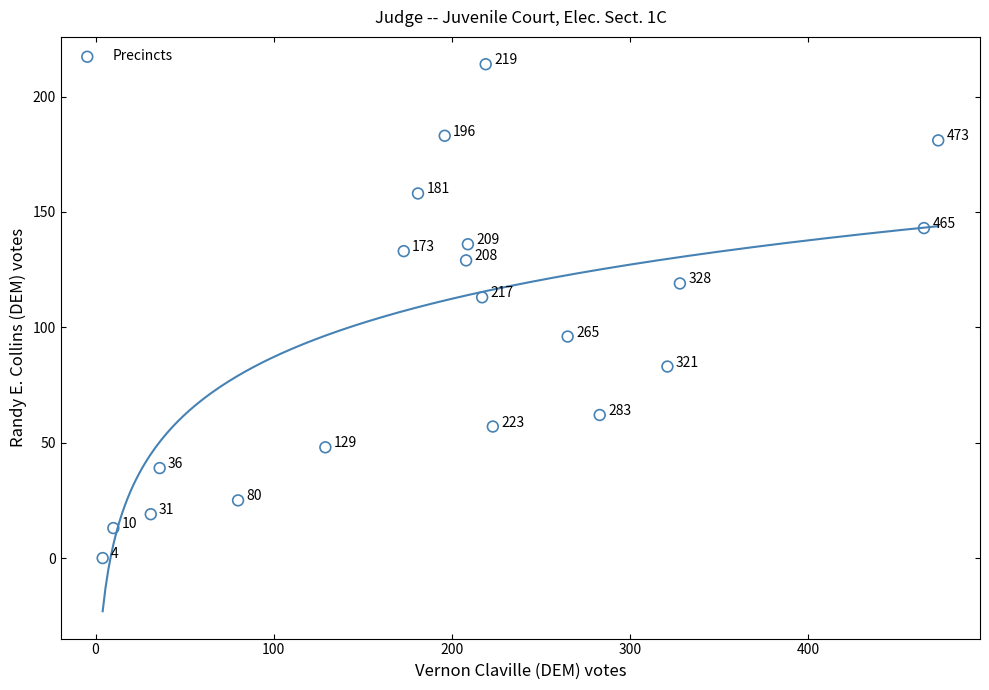

What is the range of X values (max minus min)?

469